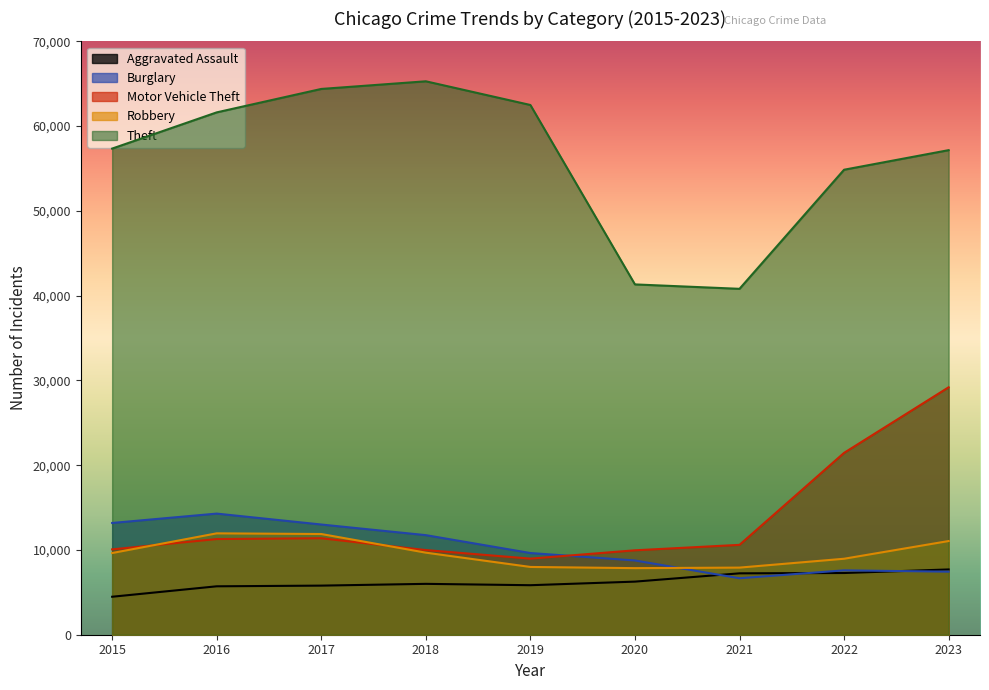

True or false: Motor Vehicle Theft has more than 0 interior local peaks.

True